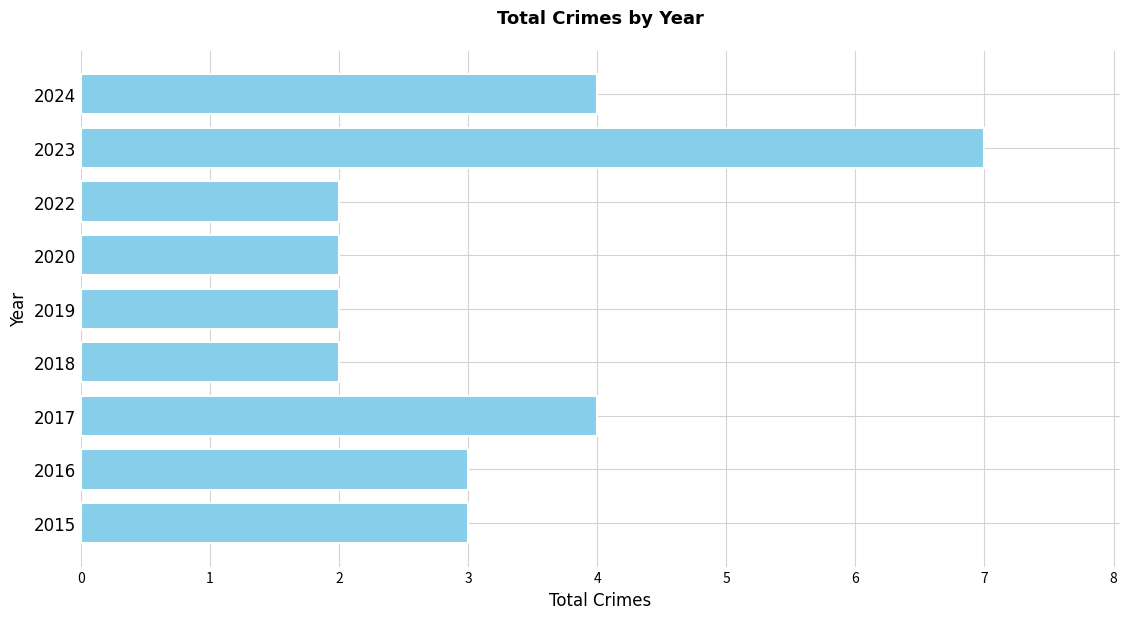

What value does the data have at 2016?

3